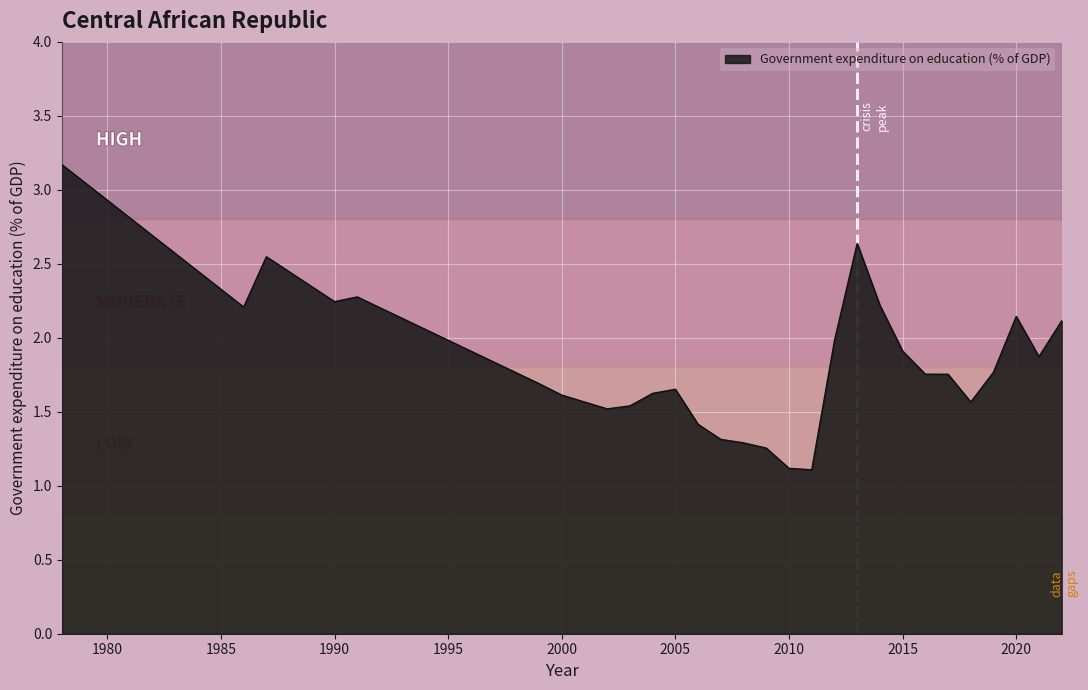

What is the greatest value displayed?

3.2